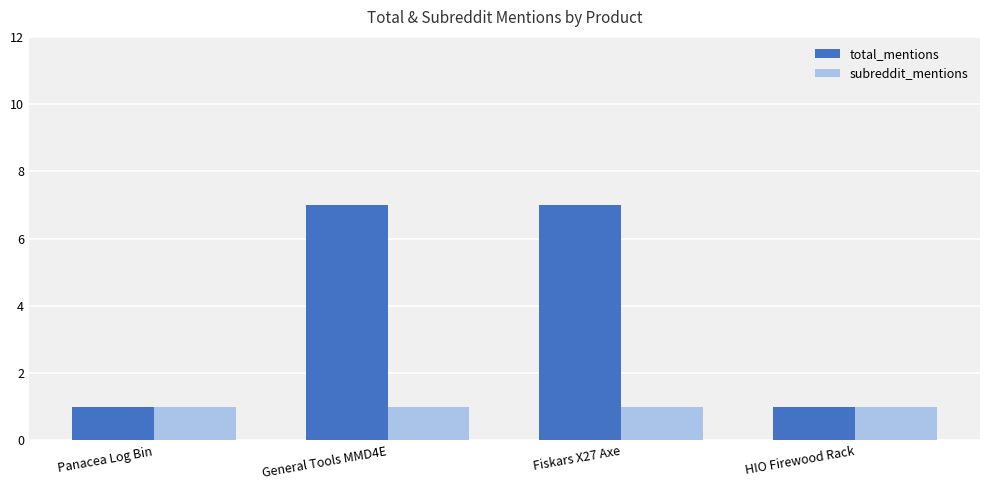

List the series in order of their peak value, highest first.

total_mentions, subreddit_mentions